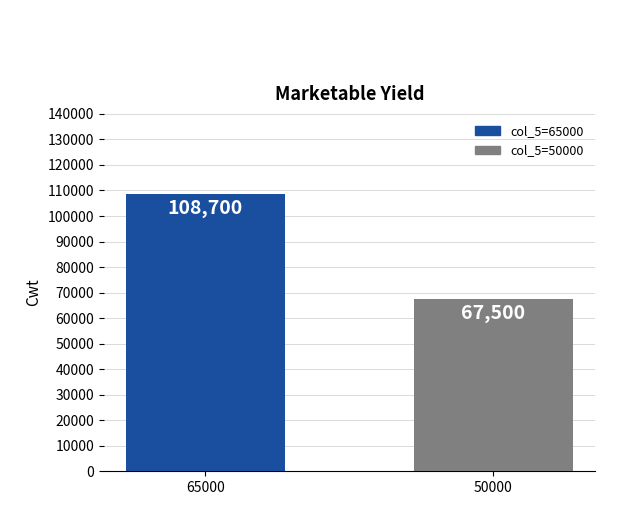

What is the minimum value shown in the chart?

67500